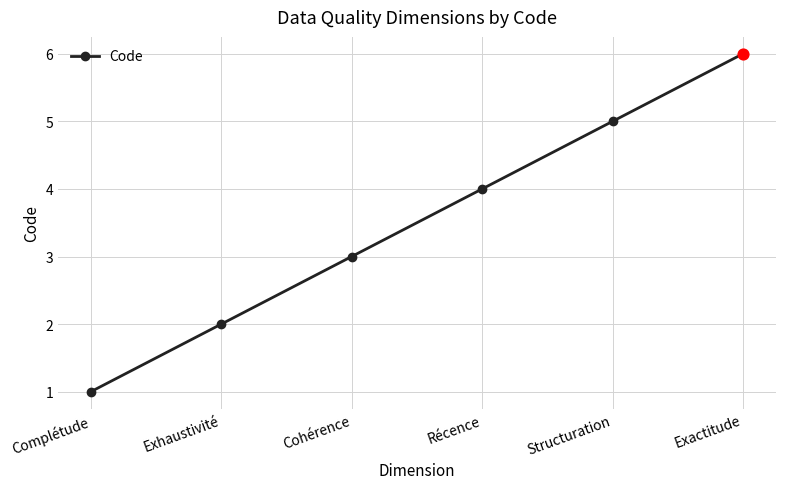

What is the ratio of the value at Récence to the value at Cohérence?

1.3